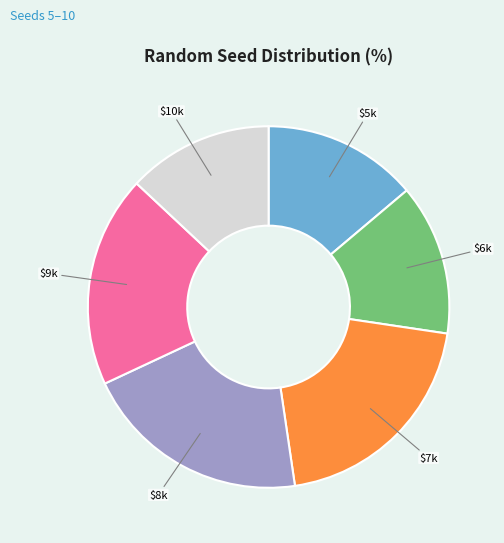

Is there any slice that represents more than half of the pie?

No